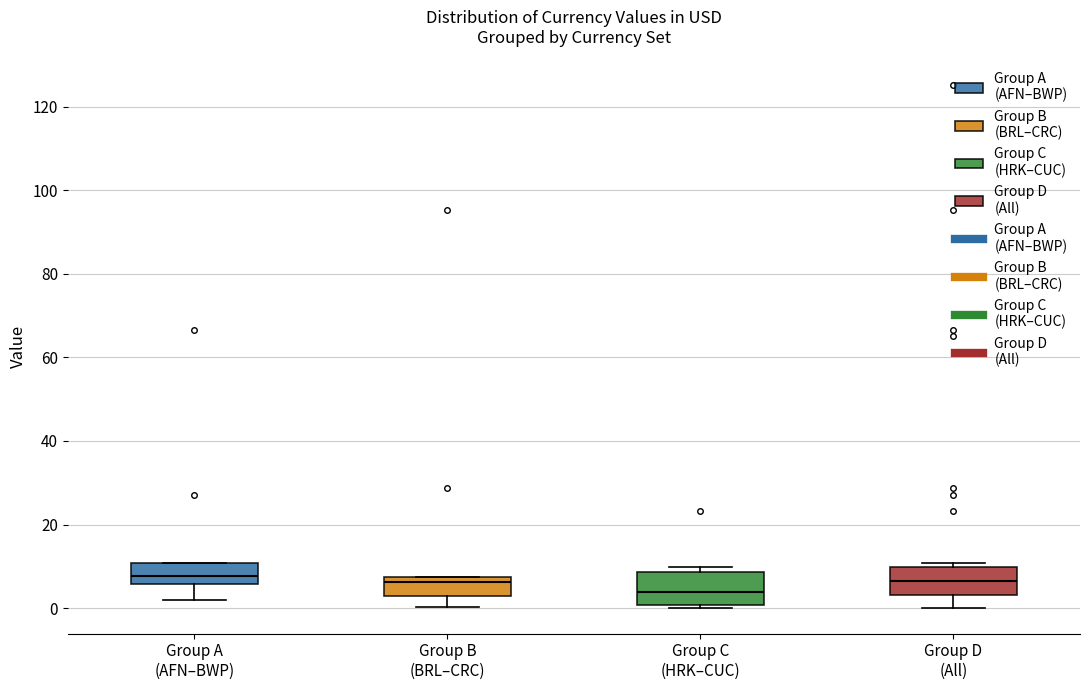

Reading left to right, transcribe this box plot: for each box, give where its median line is, the range the box spans, and where its two whiskers end, as read against the y-axis. The values are not printed on the chart, so give them approximately, as read against the axis.

Group A (AFN–BWP): median 8, box 6 to 10, whiskers 2 to 10
Group B (BRL–CRC): median 6, box 2 to 8, whiskers 0 to 8
Group C (HRK–CUC): median 4, box 0 to 8, whiskers 0 to 10
Group D (All): median 6, box 4 to 10, whiskers 0 to 10 (just above the box's upper edge)